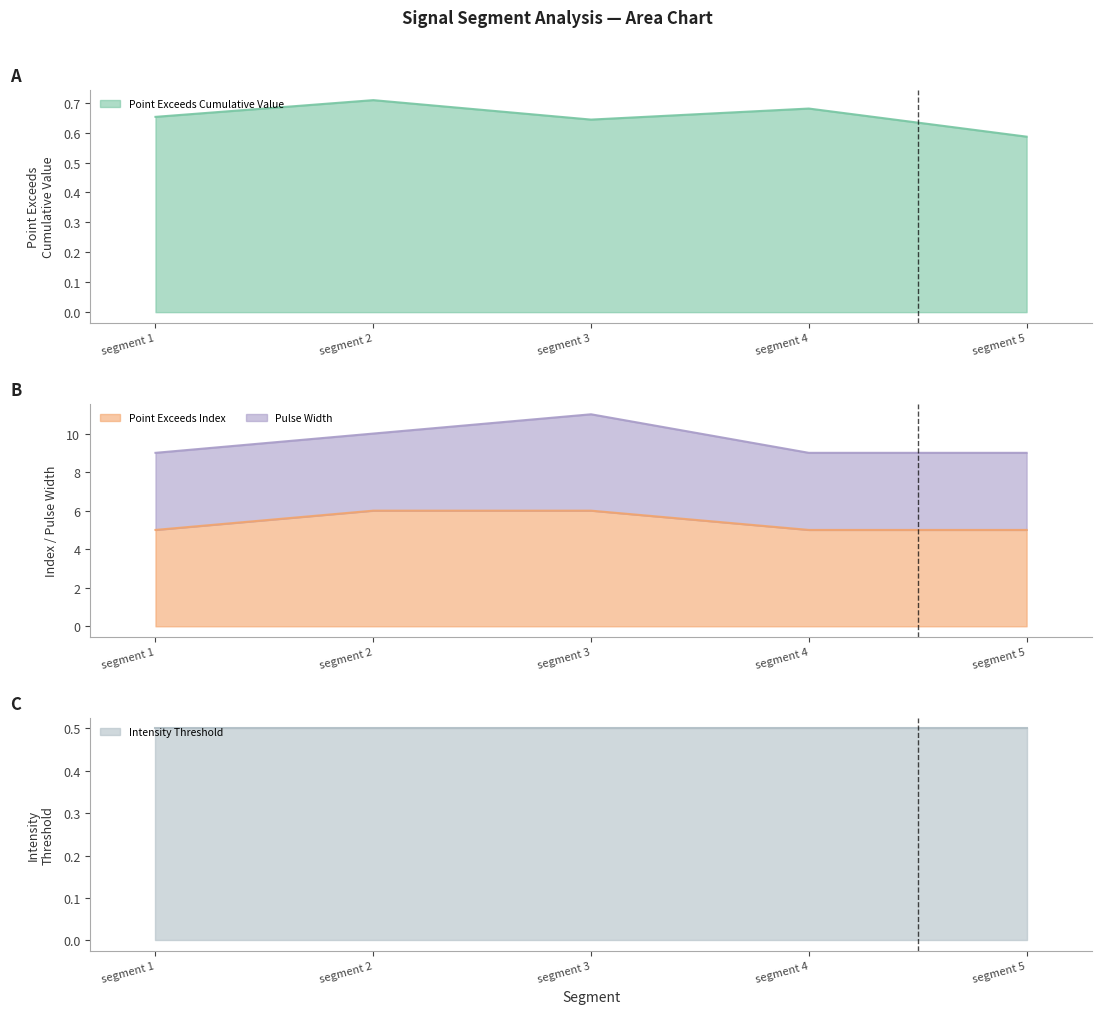

Where is Point Exceeds Cumulative Value nearest to the value 0?

segment 5